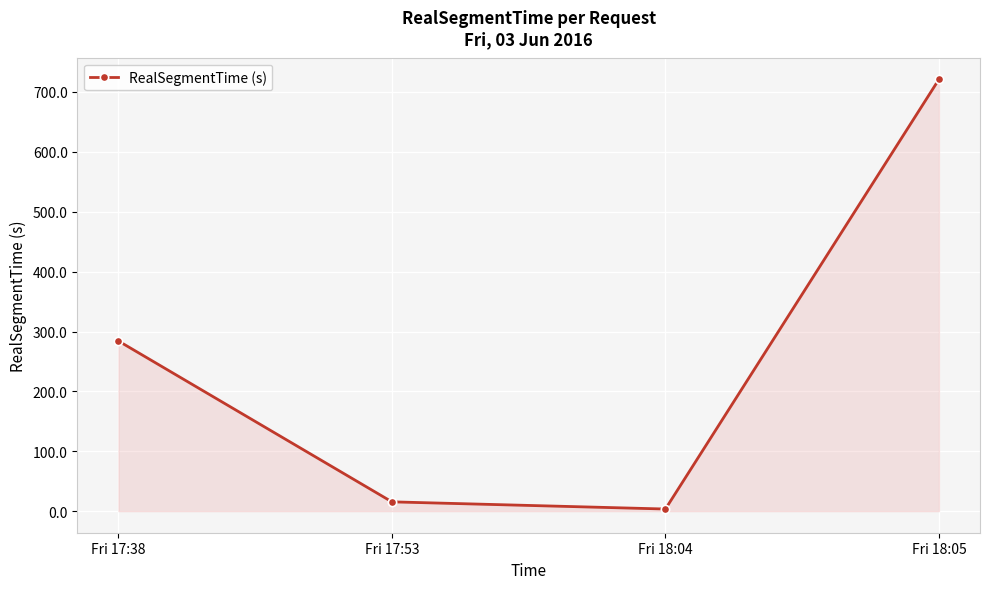

Where is the data nearest to the value 362?

Fri 17:38